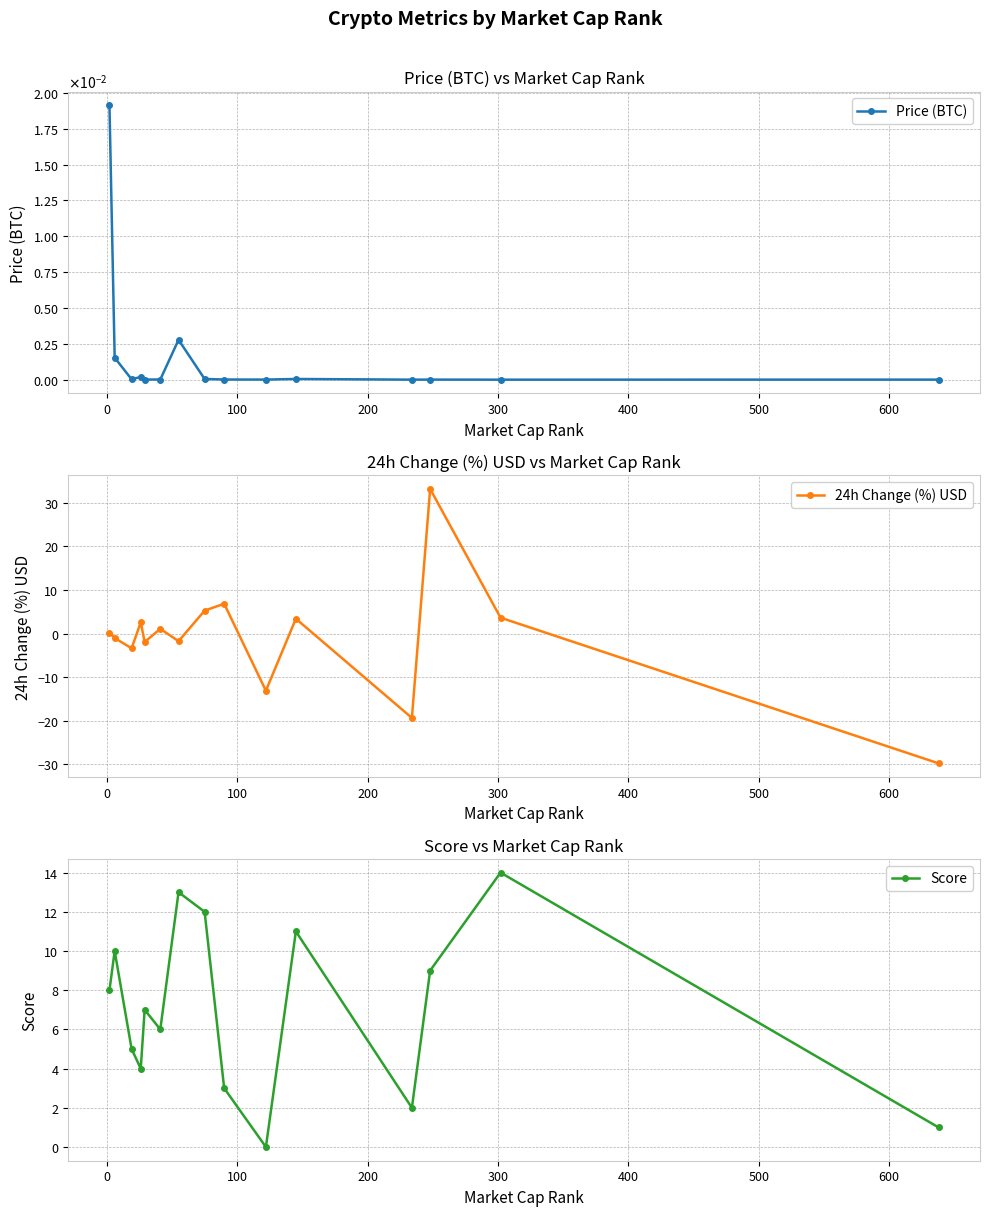

What are all the series names shown in the legend?

Price (BTC), 24h Change (%) USD, Score